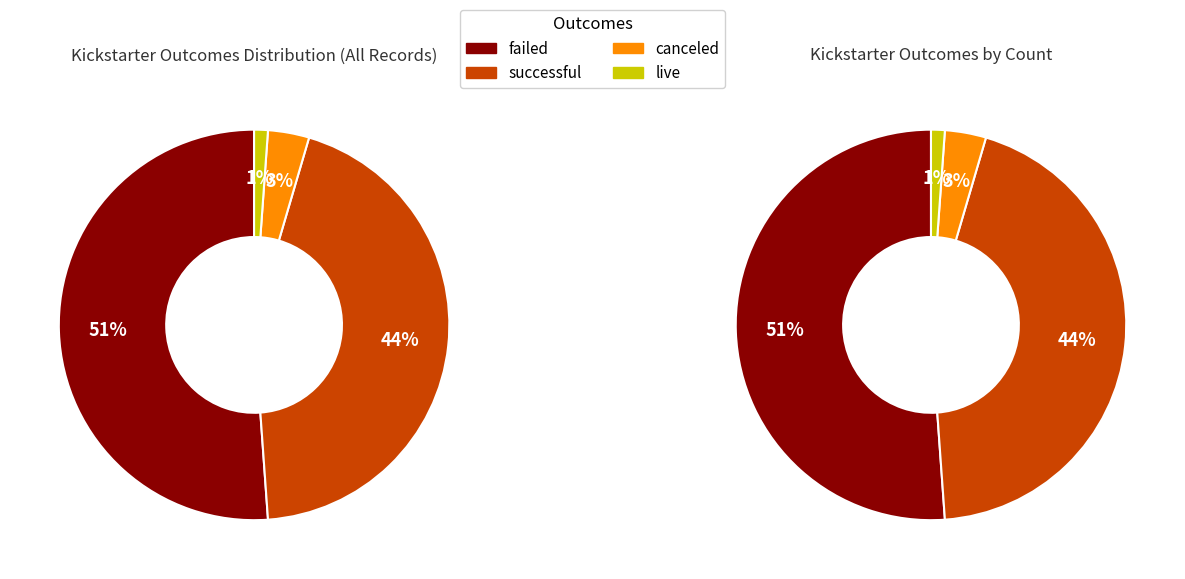

Is there any slice that represents more than half of the pie?

Yes